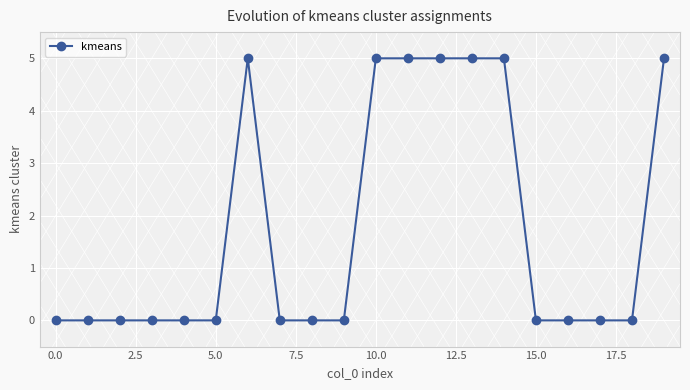

Reading left to right, extract all data points from this chart.

0	0	0	0	0	0	5	0	0	0	5	5	5	5	5	0	0	0	0	5